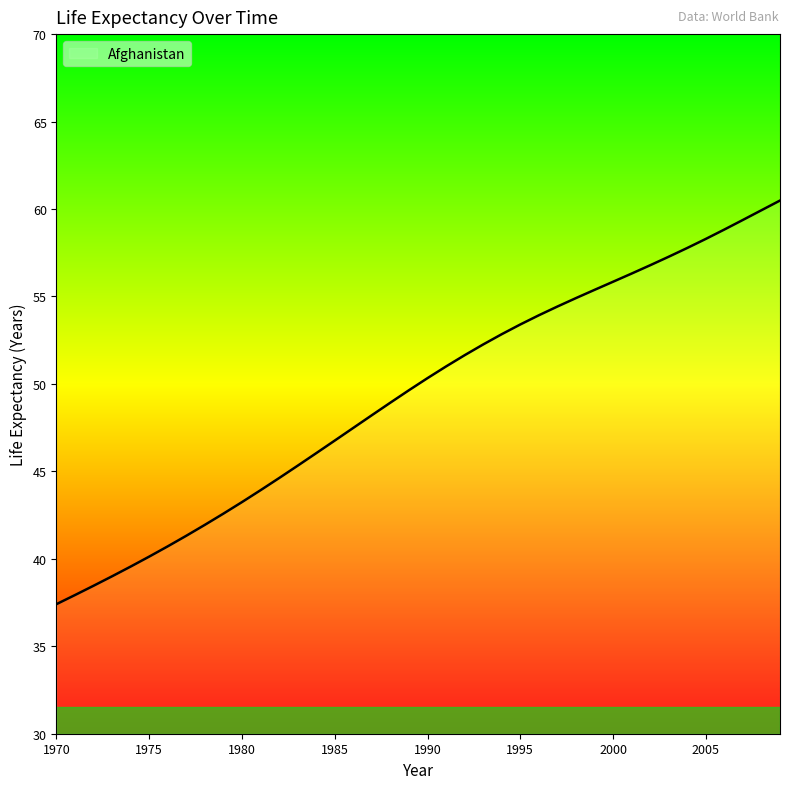

True or false: the data has more than 2 interior local peaks.

False